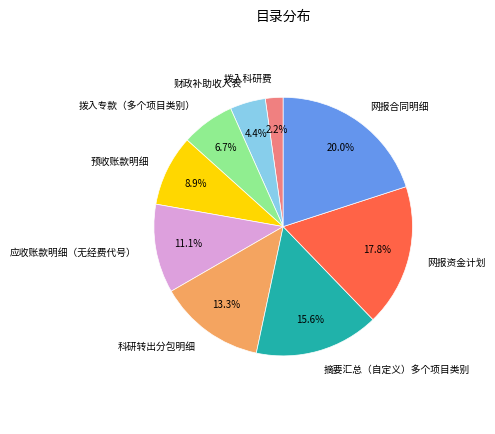

Which category has the smallest portion of the pie?

拨入科研费